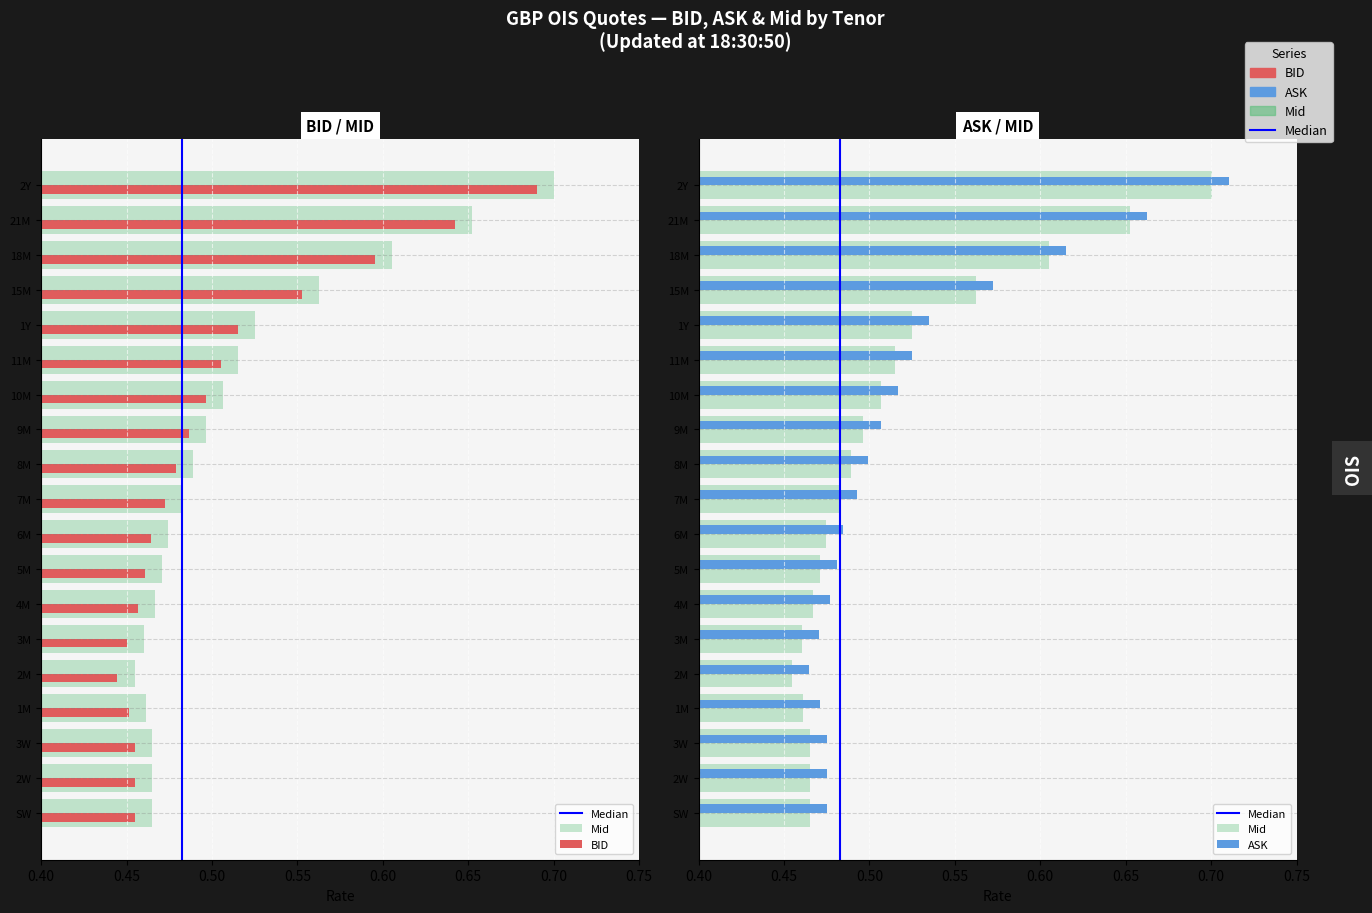

What value does the ASK series have at 4M?

0.5